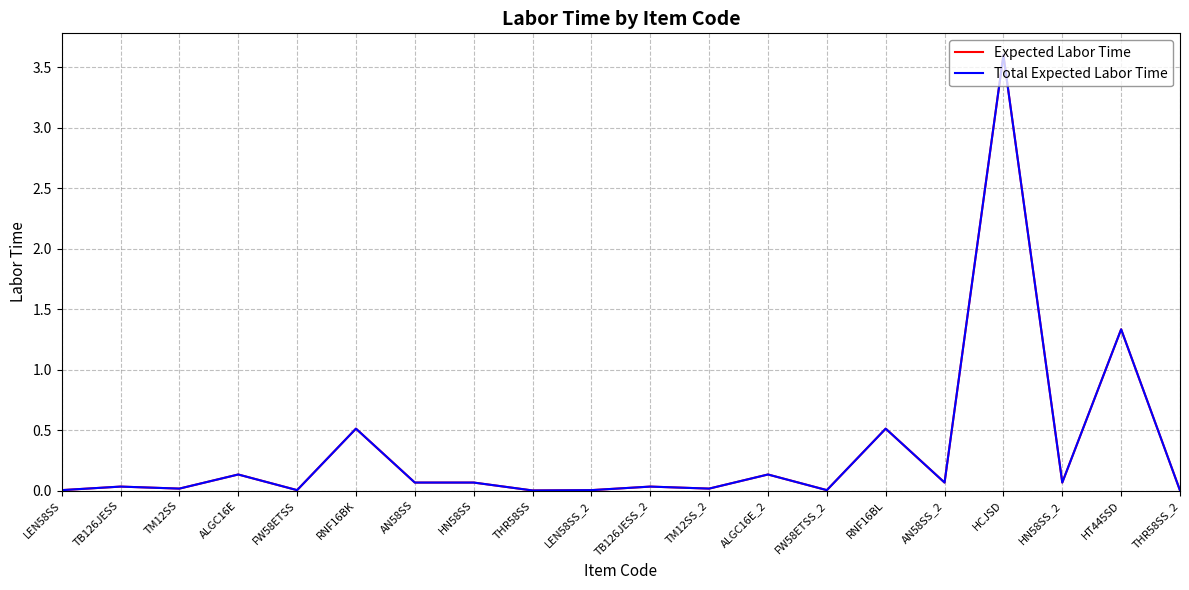

What is the value of the Total Expected Labor Time point at the 18th from the left?

0.1